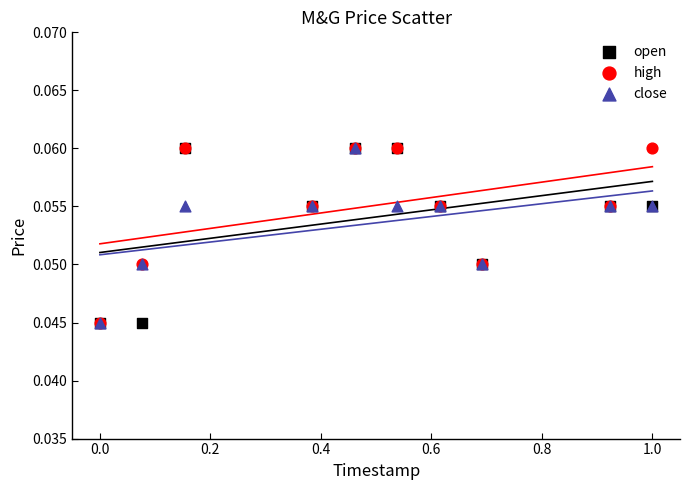

What are all the series names shown in the legend?

open, high, close